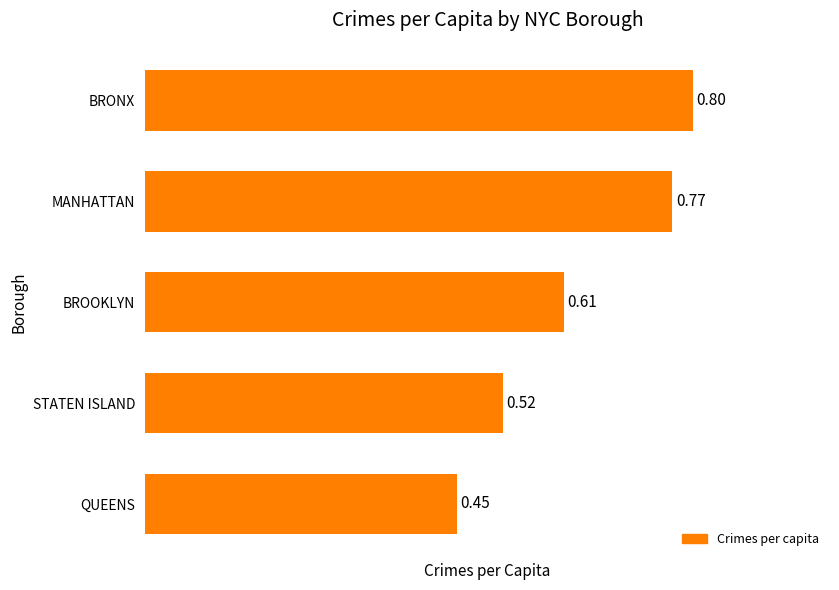

At which category does the chart reach its peak across all series?

BRONX